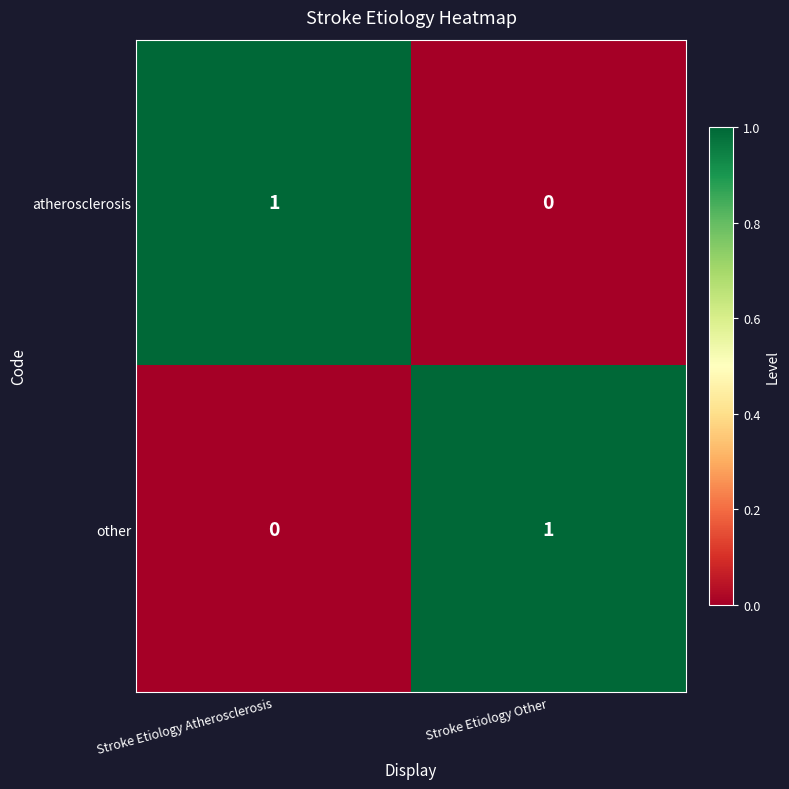

What is the maximum value shown in the chart?

1